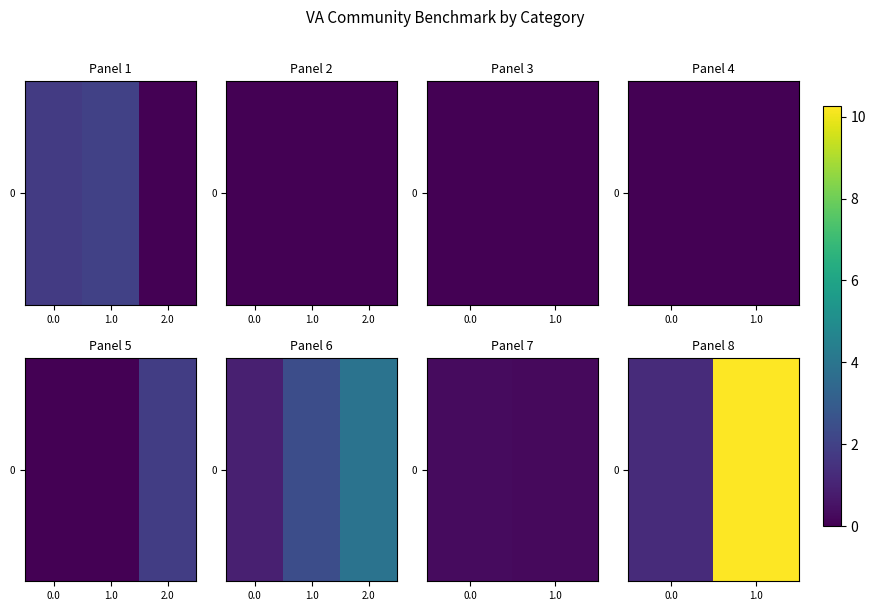

Rank the categories by value from lowest to highest.

0.0, 1.0